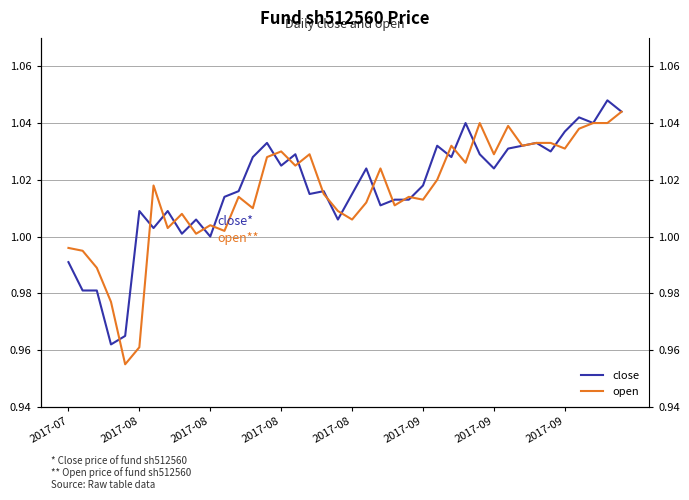

Which series ends up on top after the final intersection of close and open?

close